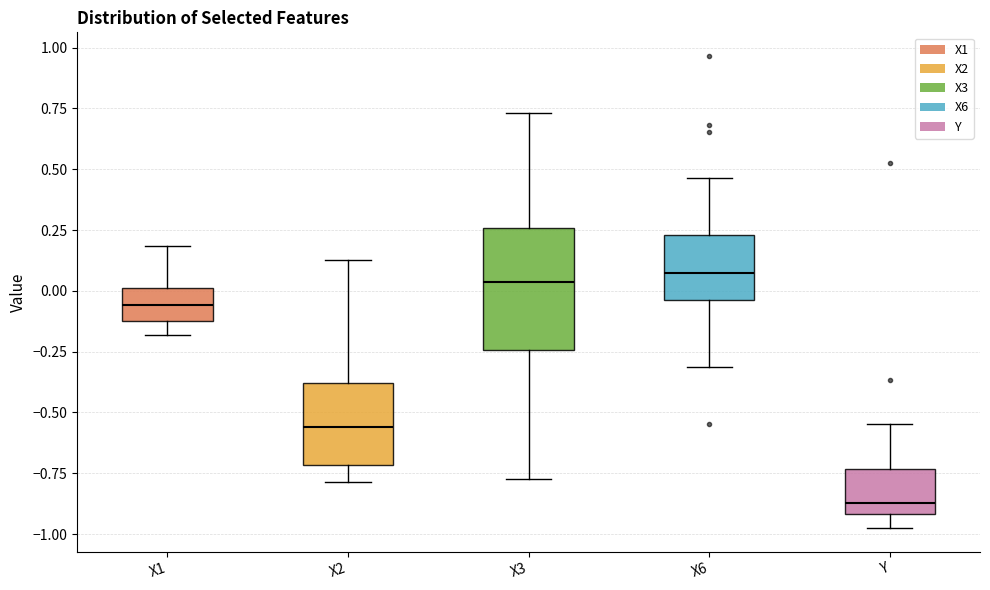

Which box is the tallest, from its lower edge to its upper edge?

X3